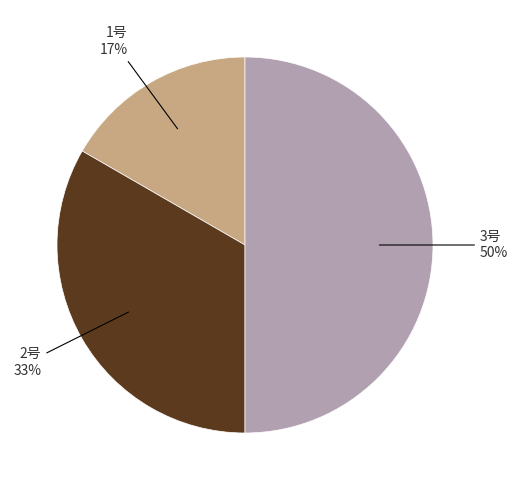

Rank the categories by value from lowest to highest.

1号, 2号, 3号